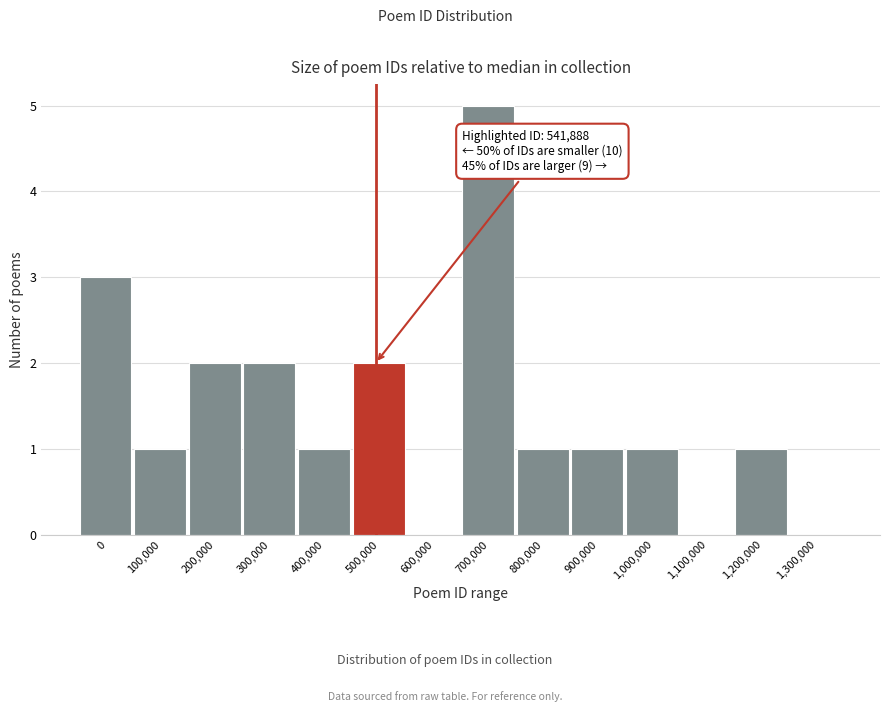

Reading left to right, transcribe all the data shown in this chart.

0=3	100,000=1	200,000=2	300,000=2	400,000=1	500,000=2	600,000=0	700,000=5	800,000=1	900,000=1	1,000,000=1	1,100,000=0	1,200,000=1	1,300,000=0